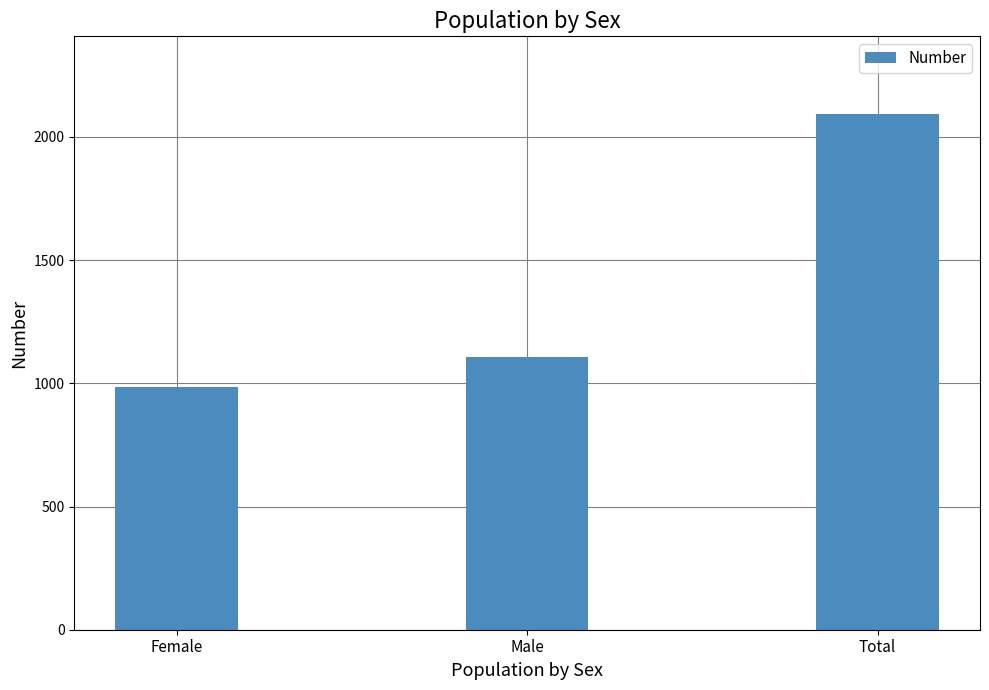

Rank the categories by value from highest to lowest.

Total, Male, Female